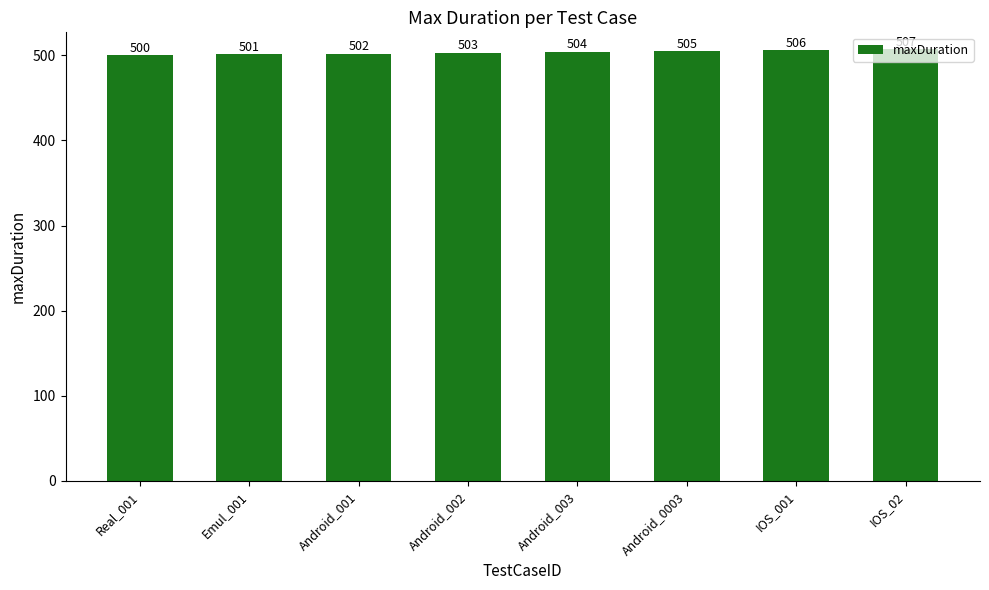

Rank the categories by value from highest to lowest.

IOS_02, IOS_001, Android_0003, Android_003, Android_002, Android_001, Emul_001, Real_001